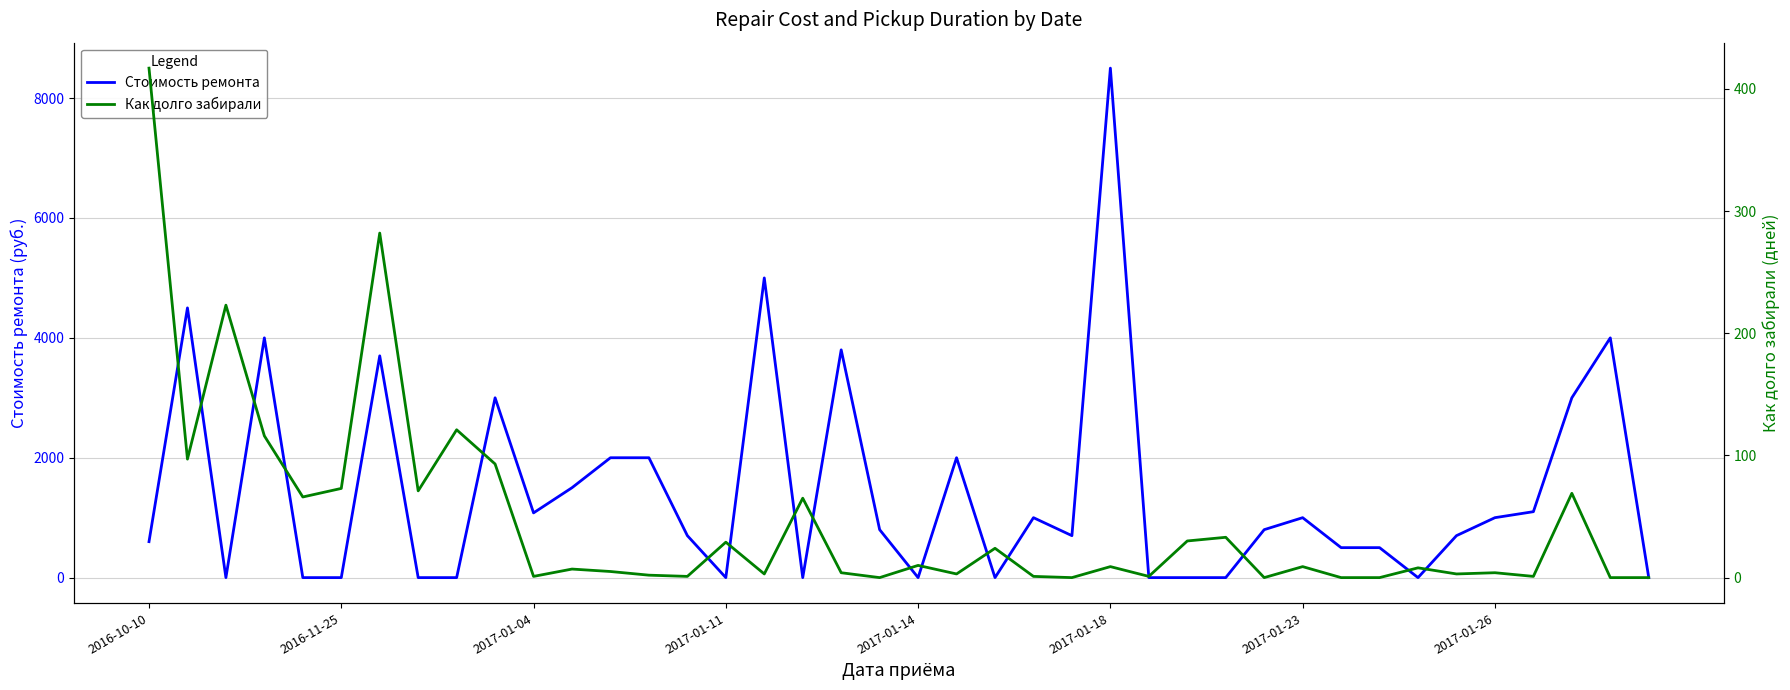

List the series in order of their overall mean, lowest first.

Как долго забирали, Стоимость ремонта